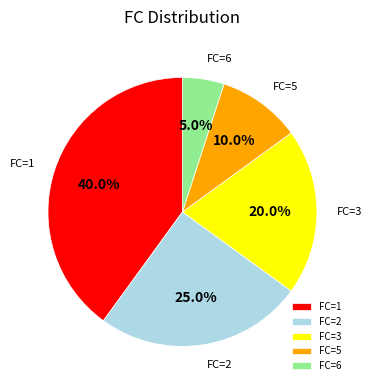

Does any single category account for the majority?

No